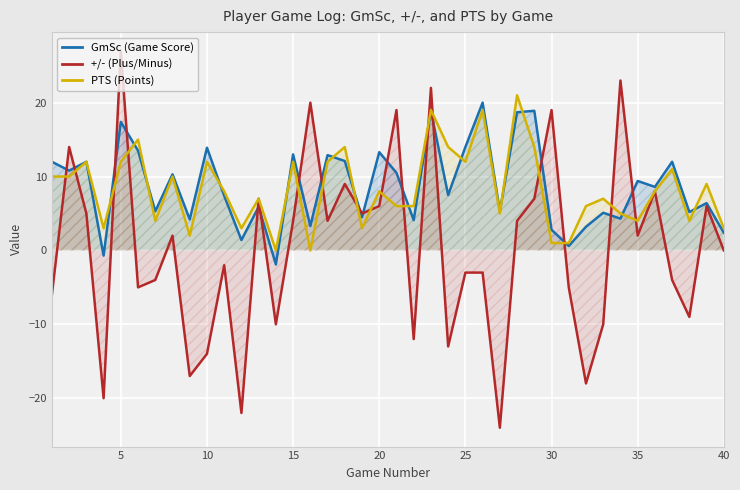

Which series has the widest spread of values?

+/- (Plus/Minus)